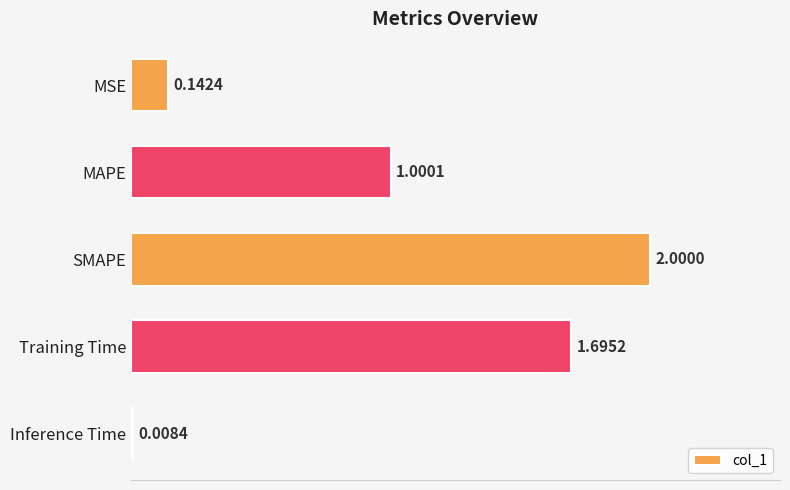

List the labels in order of value, largest first.

SMAPE, Training Time, MAPE, MSE, Inference Time